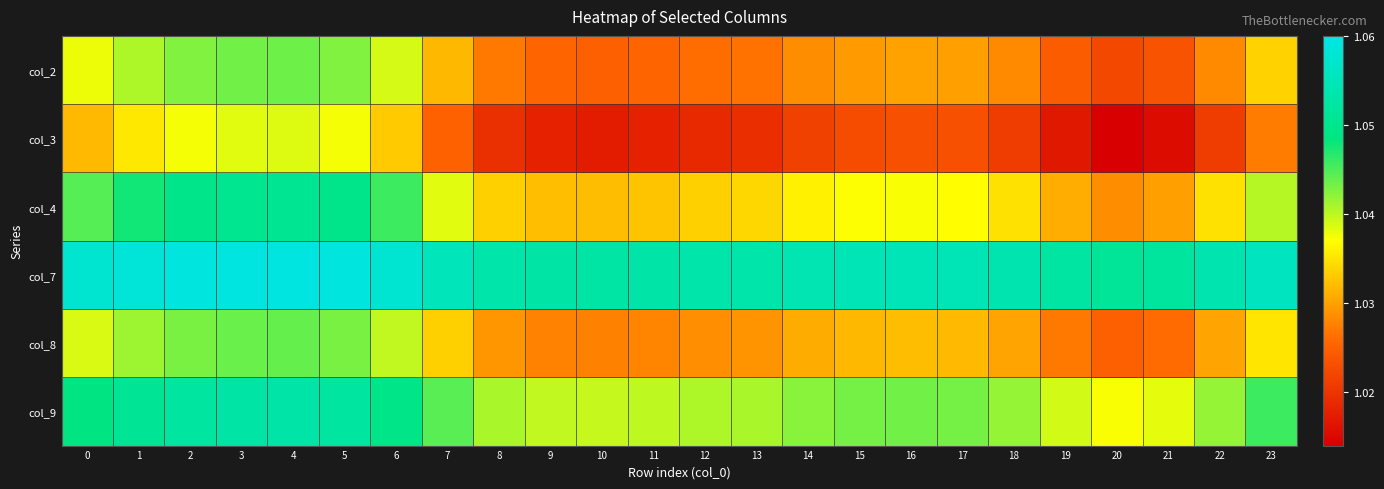

At which category is the sum across all series the highest?

4